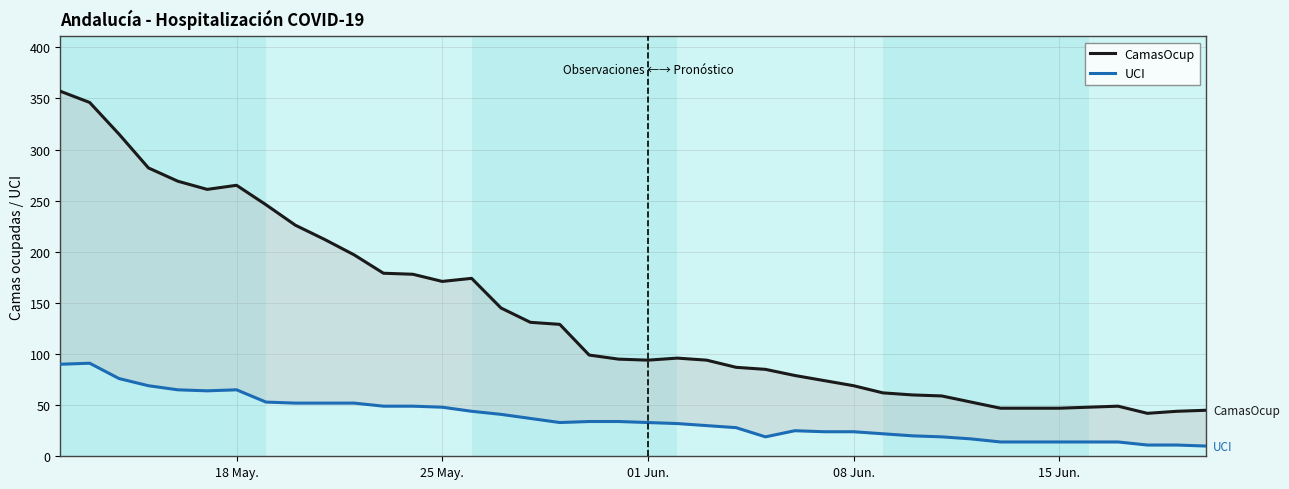

Is this an area chart (filled region under the line)?

No